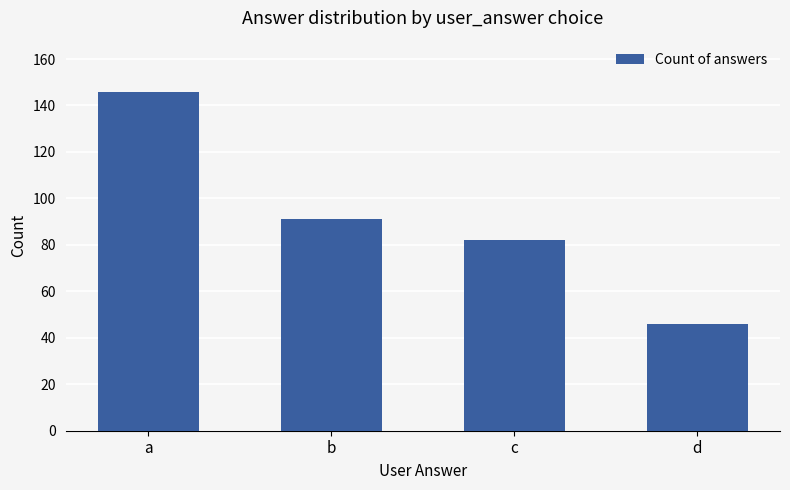

What is the greatest value displayed?

146